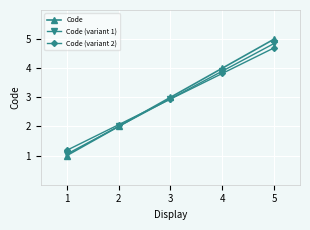

Which series changed the most between 1 and 2?

Code